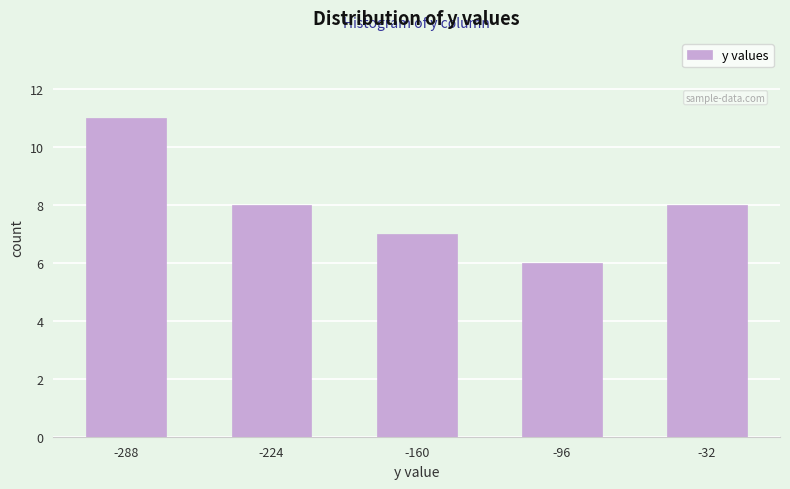

Over which range of the x-axis is the bar tallest?

-320 to -260